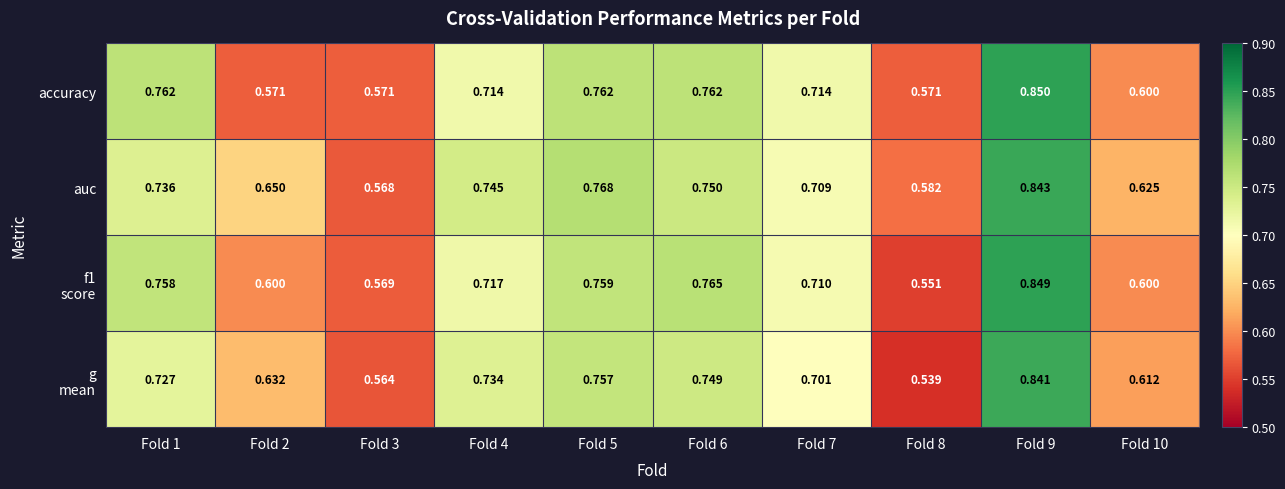

Which series has the largest total across all categories?

auc